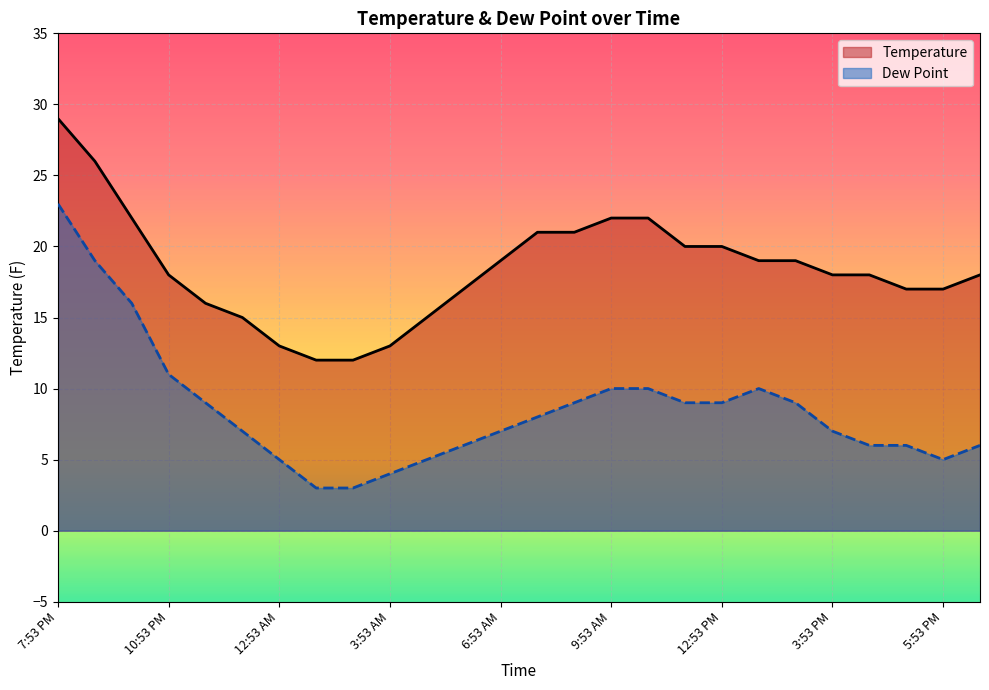

What is the greatest value displayed?

29